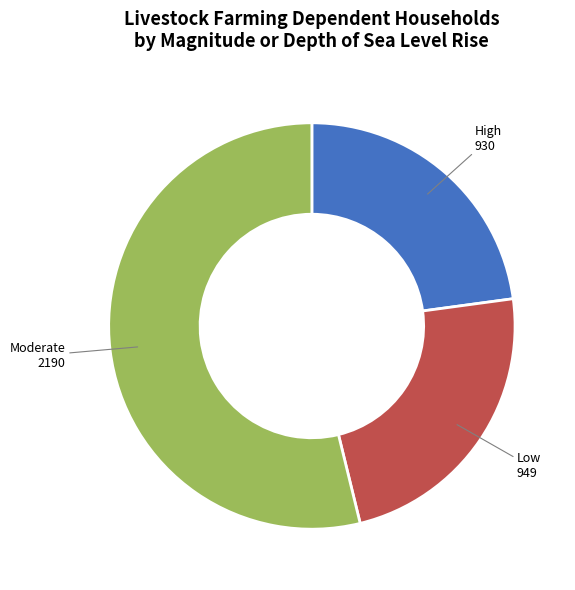

Do Moderate and High together represent more than half of the pie?

Yes